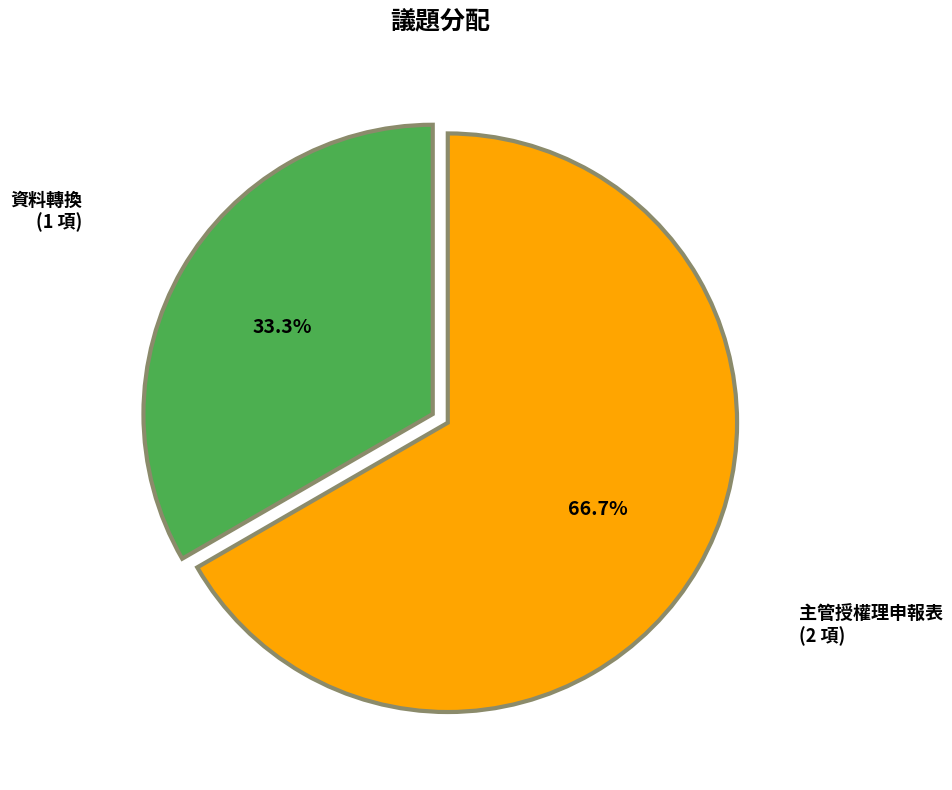

Is there any slice that represents more than half of the pie?

Yes